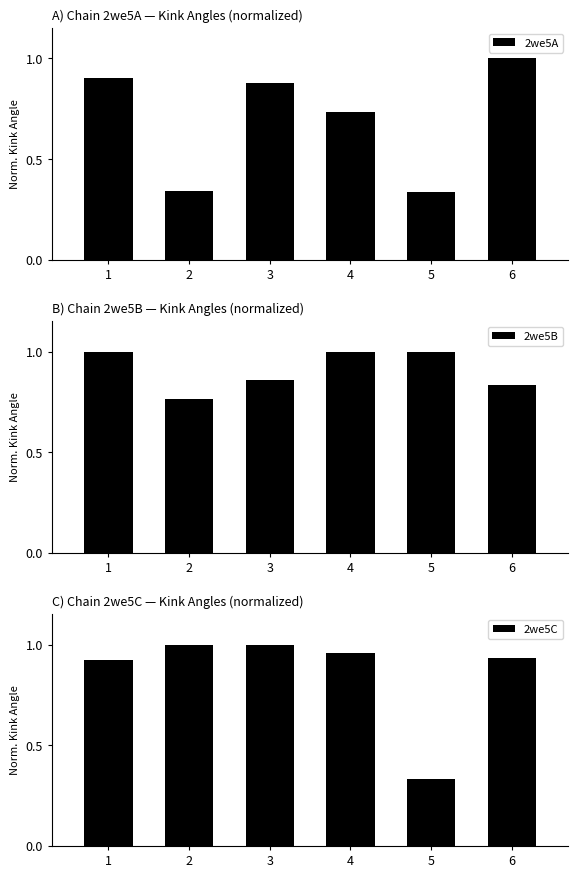

Rank the categories by 2we5A value from highest to lowest.

6, 1, 3, 4, 2, 5